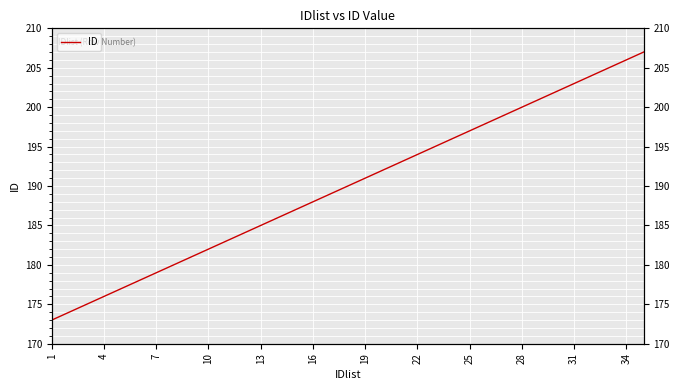

What value does the data have at 7, to the nearest 10?

180